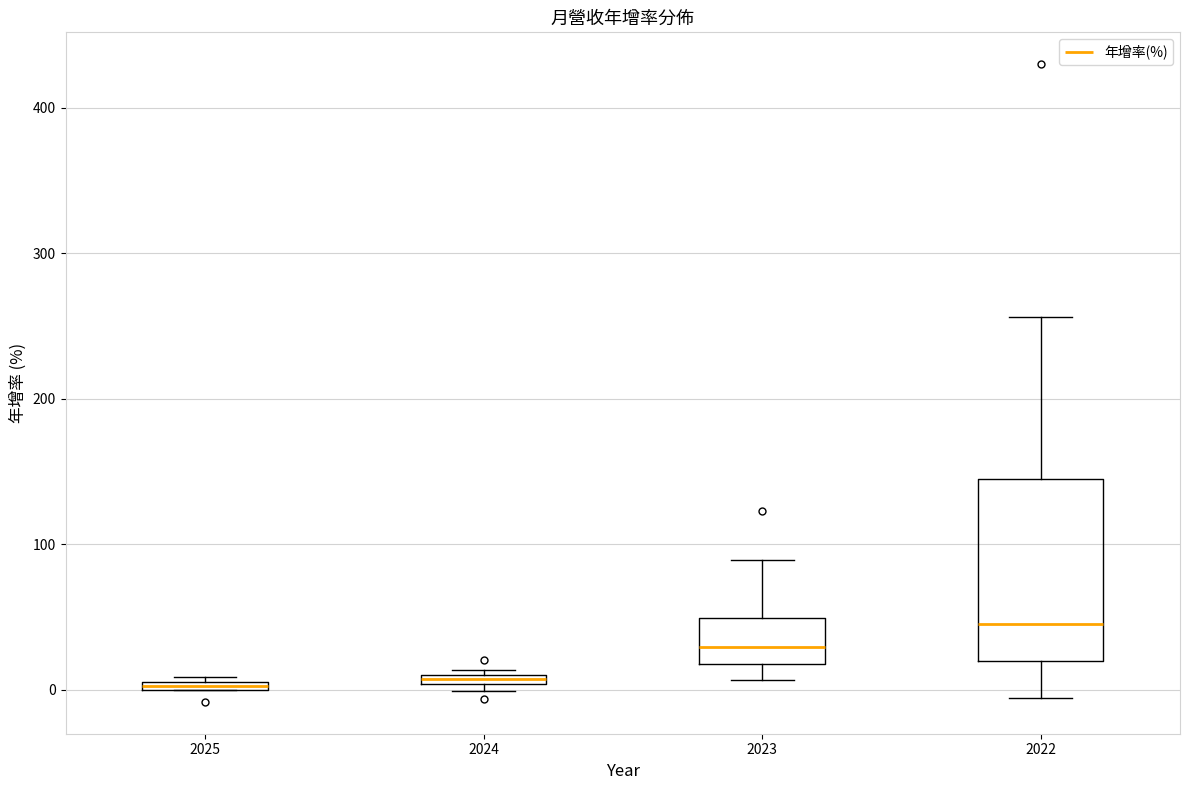

Where does the median line of the box at x = 2023 sit on the y-axis? The values are not printed on the chart, so give them approximately, as read against the axis.

30